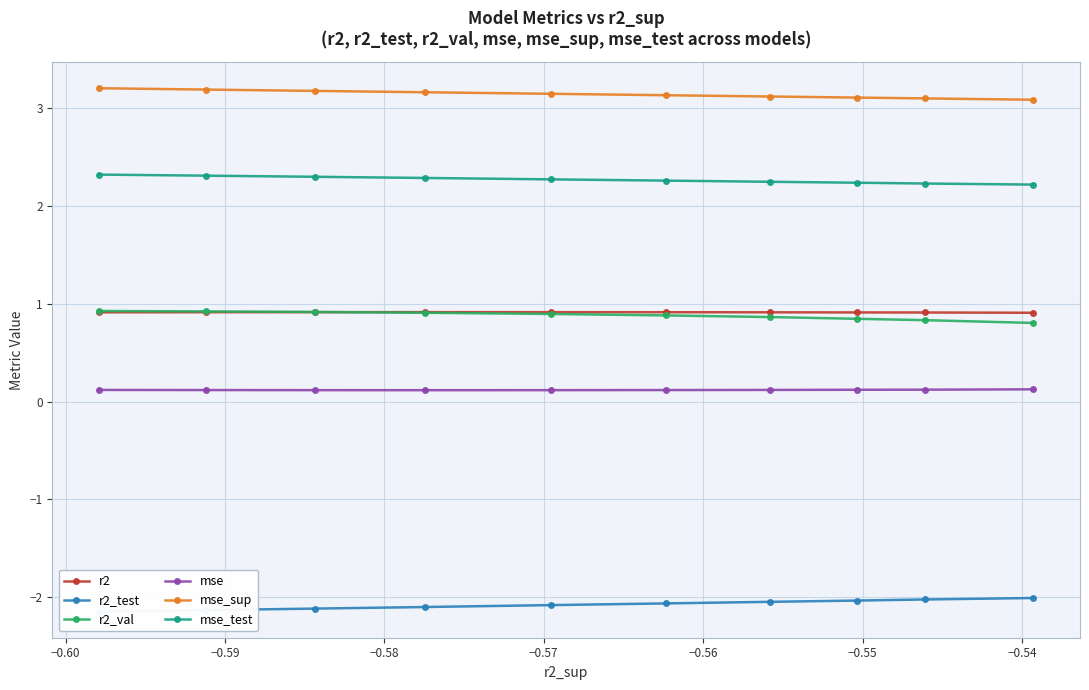

What is the lowest value of the r2 series?

0.9